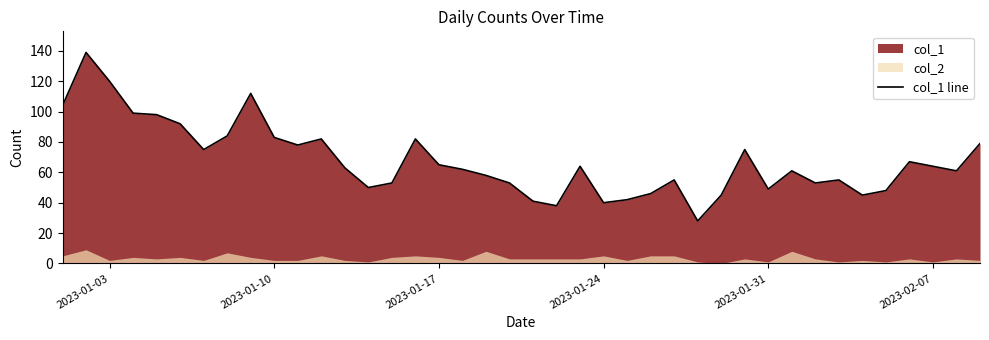

Reading left to right, what are all the values shown in this chart?

104	139	120	99	98	92	75	84	112	83	78	82	63	50	53	82	65	62	58	53	41	38	64	40	42	46	55	28	45	75	49	61	53	55	45	48	67	64	61	79